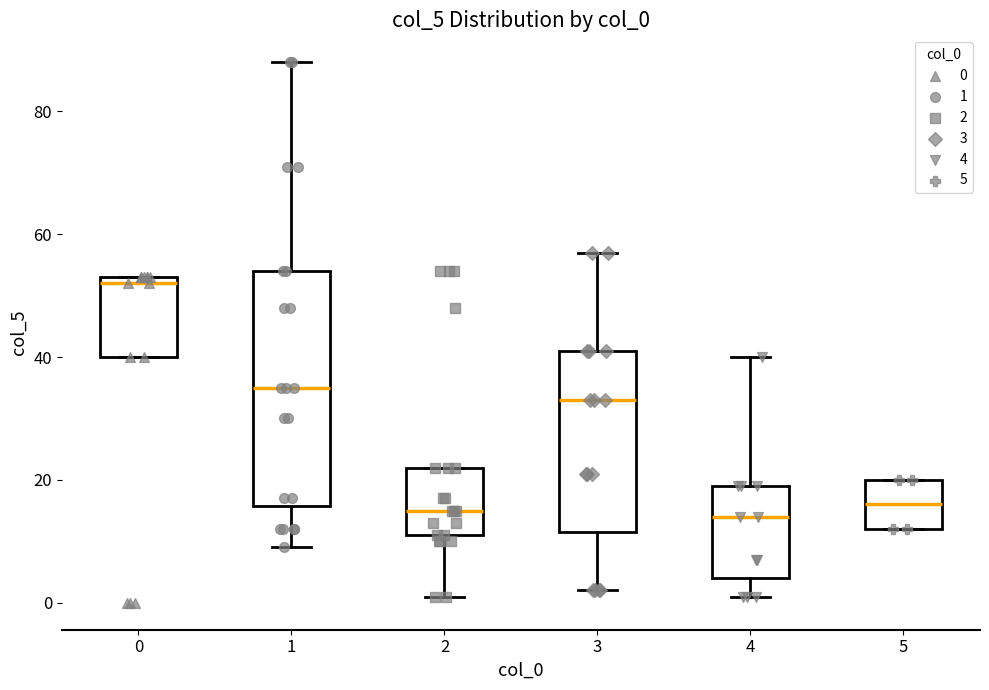

Reading left to right, read every box against the y-axis: the position of its median line, the range the box covers, and the ends of its whiskers. The values are not printed on the chart, so give them approximately, as read against the axis.

0: median 52, box 40 to 54, whiskers 40 to 54
1: median 36, box 16 to 54, whiskers 10 to 88
2: median 16, box 12 to 22, whiskers 2 to 22
3: median 34, box 12 to 42, whiskers 2 to 58
4: median 14, box 4 to 20, whiskers 2 to 40
5: median 16, box 12 to 20, whiskers 12 to 20